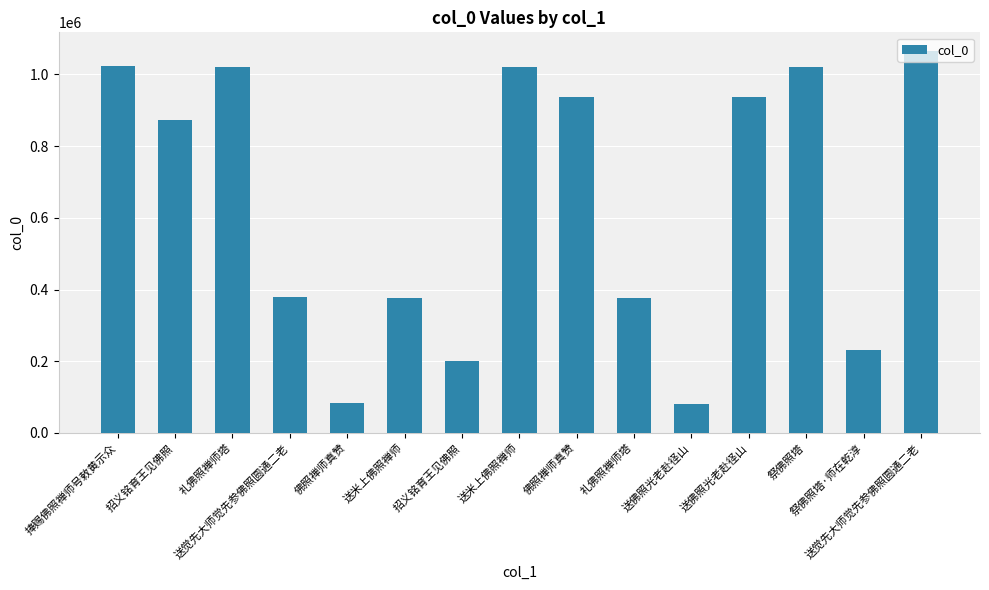

What is the value of the 13th bar from the left?

1020847